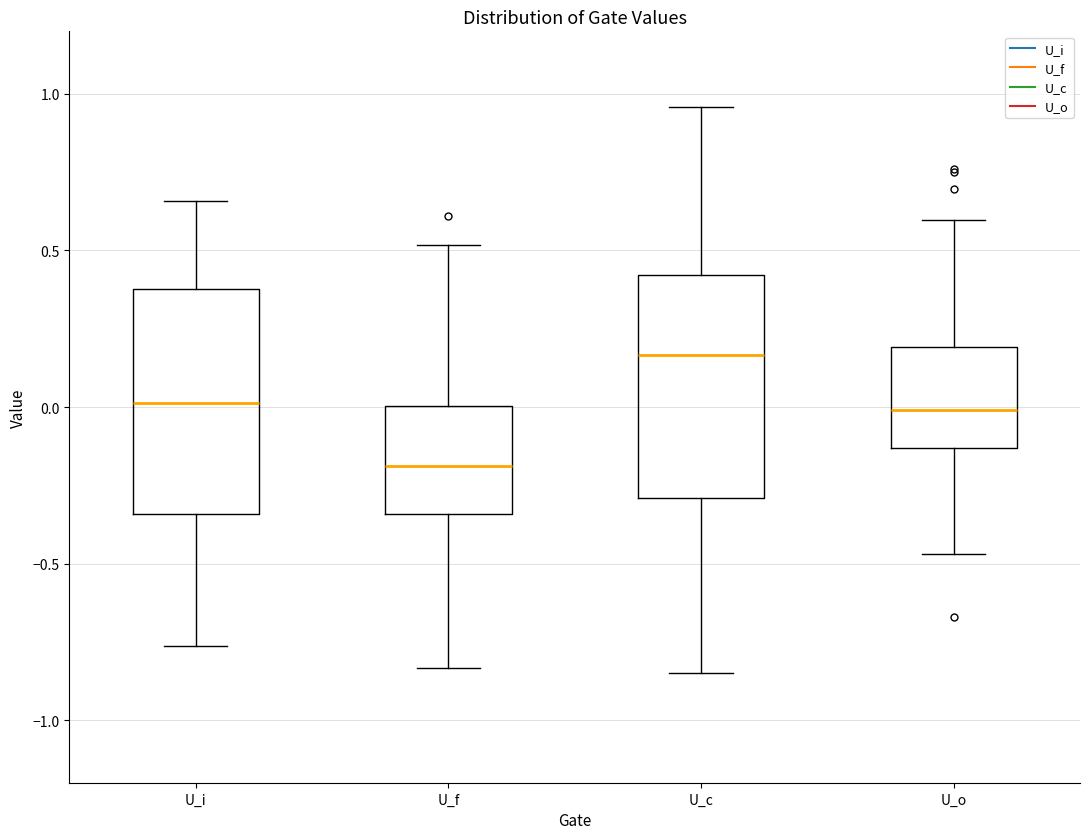

Where does the median line of the box for U_i sit on the y-axis? The values are not printed on the chart, so give them approximately, as read against the axis.

0.00